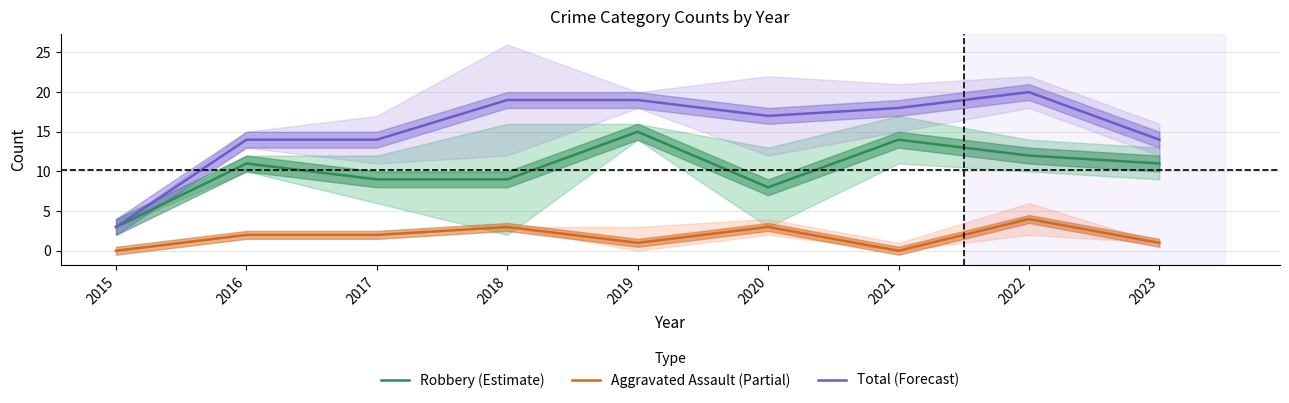

How many data points does each series have?

9